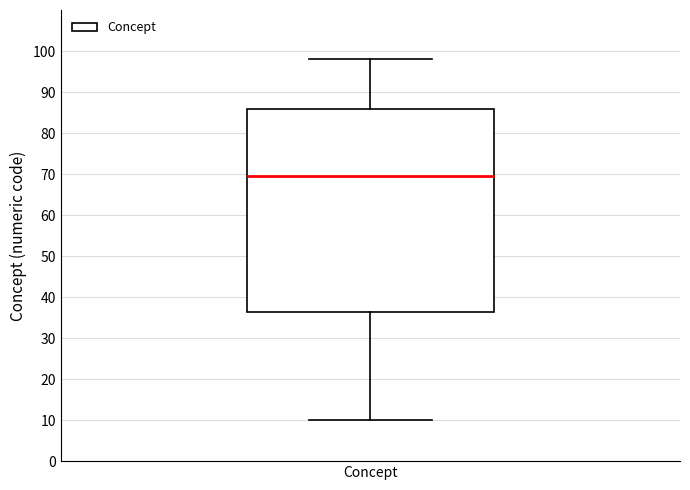

Where does the upper whisker of the box for Concept end on the y-axis? The values are not printed on the chart, so give them approximately, as read against the axis.

98